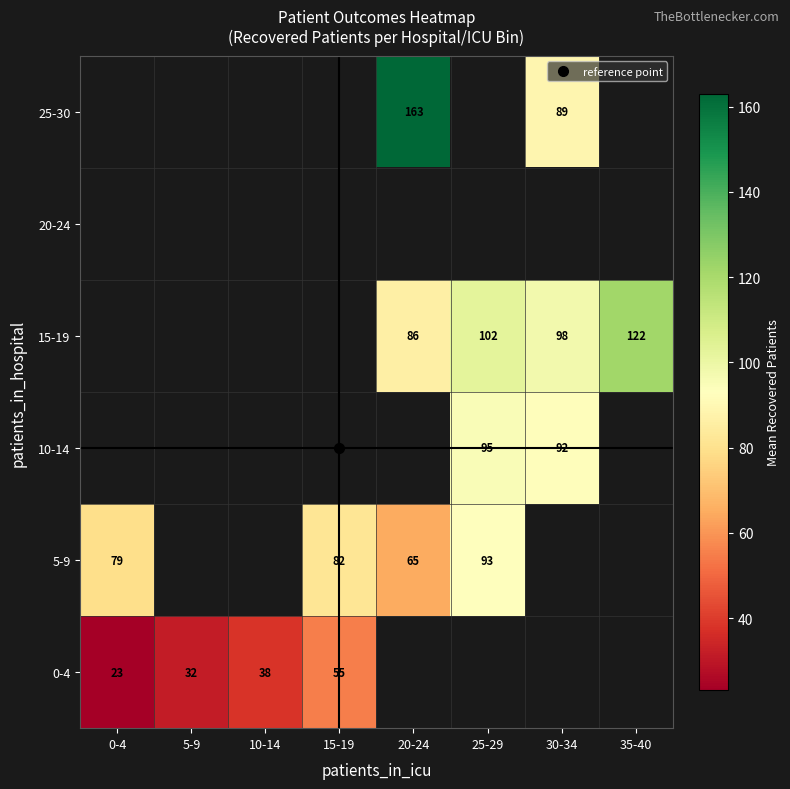

Which label corresponds to the largest value in the chart?

20-24